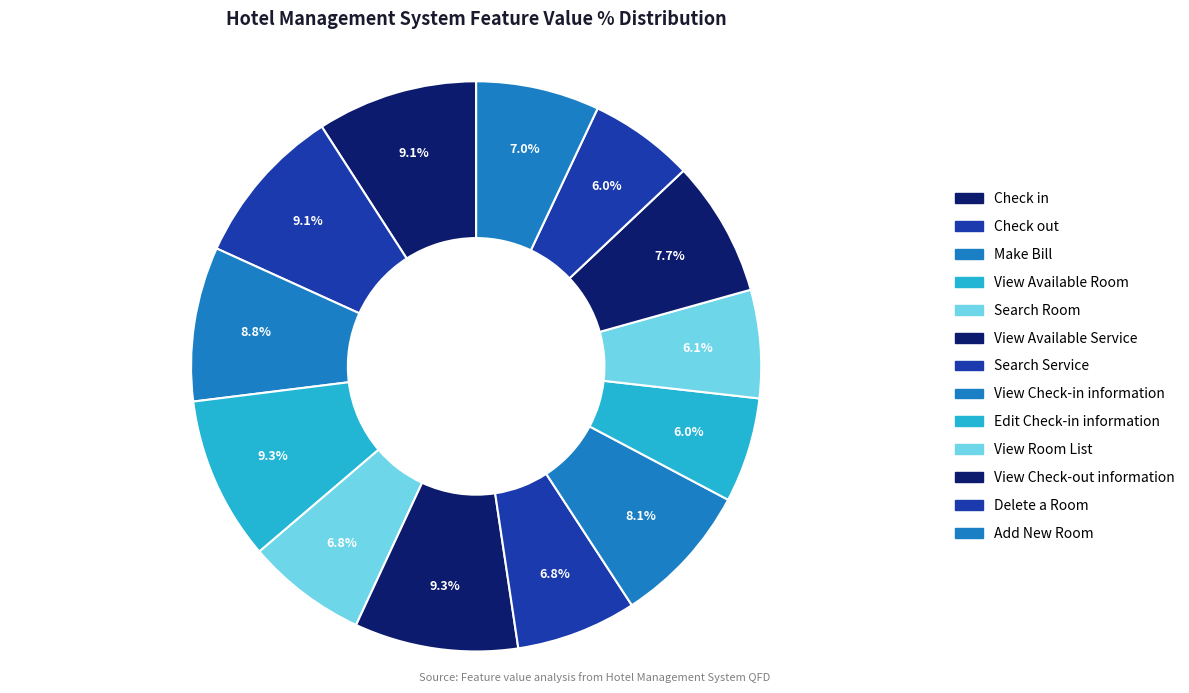

What is the largest slice in the pie chart?

View Available Room